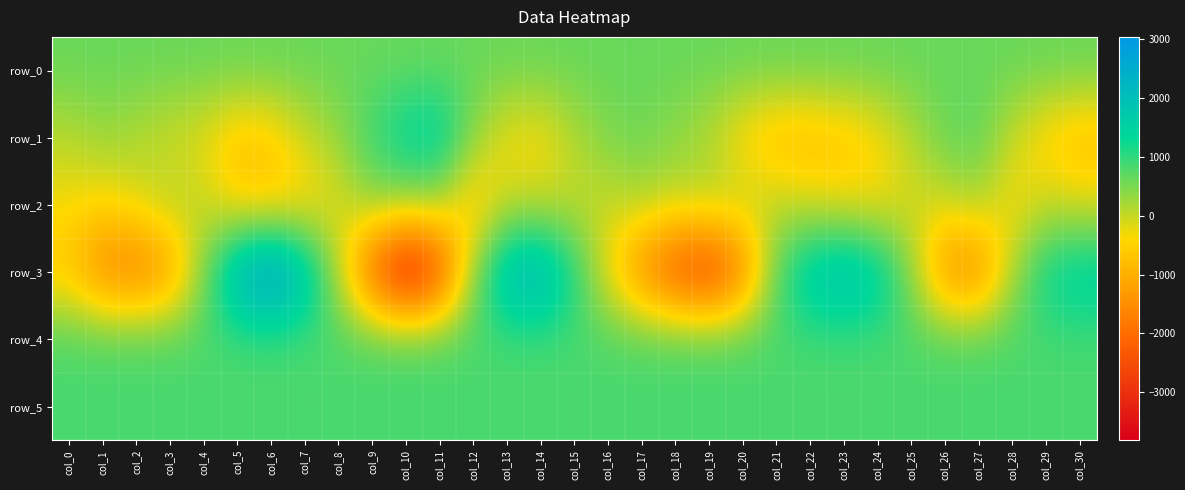

How many distinct data groups are displayed?

6